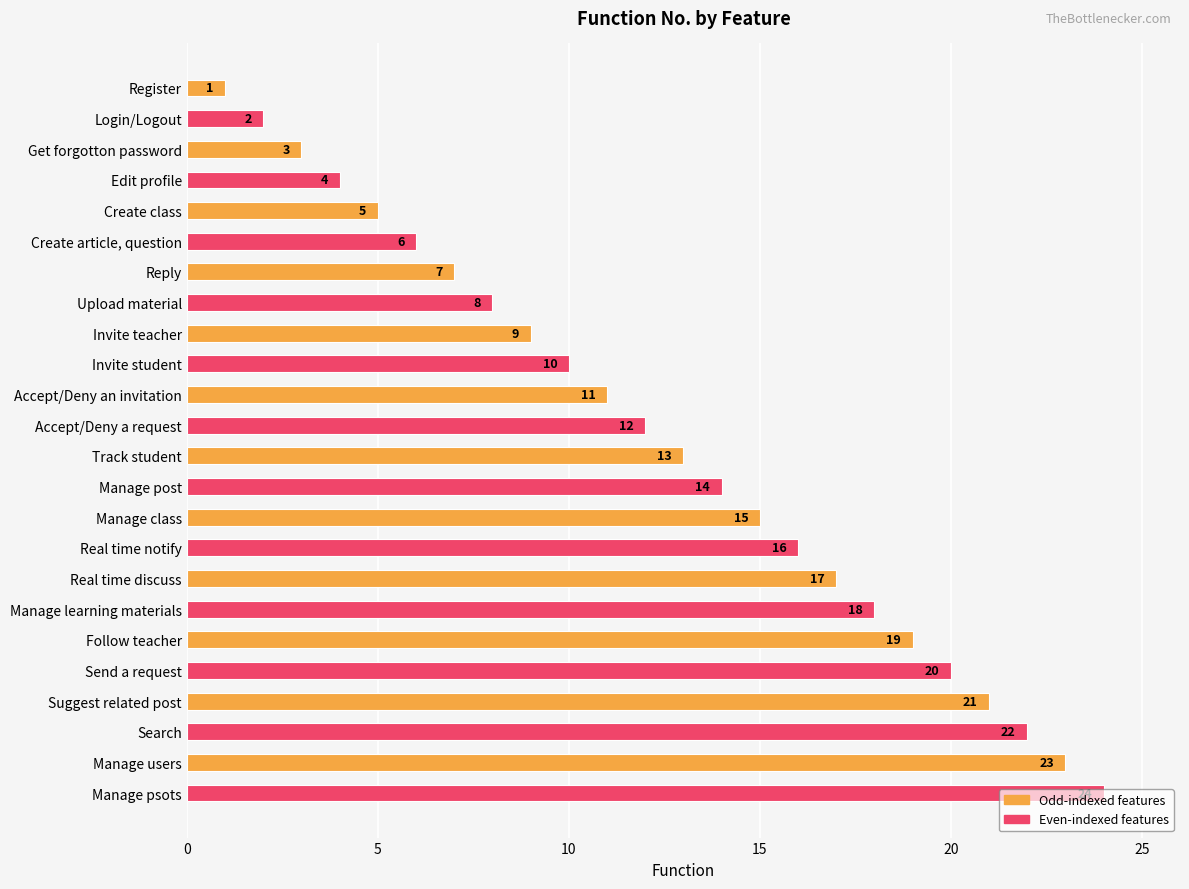

What is the label of the 6th bar from the top?

Create article, question